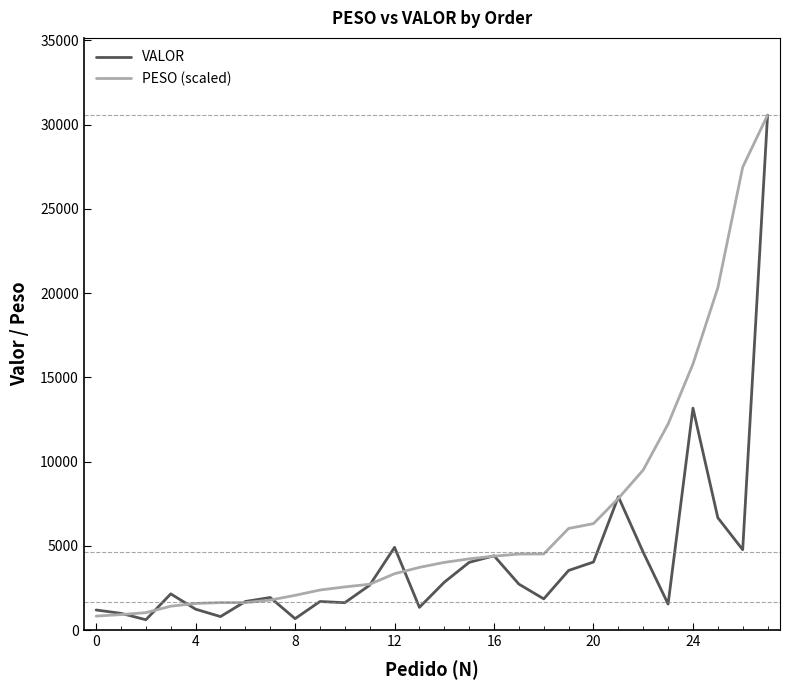

Does the chart display data point markers on the line(s)?

No